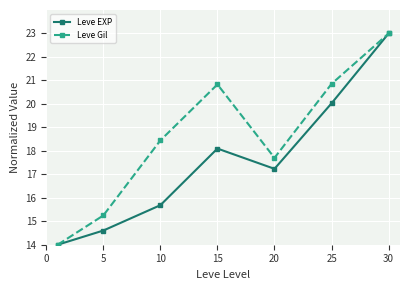

Rank the series by their average value, from highest to lowest.

Leve Gil, Leve EXP